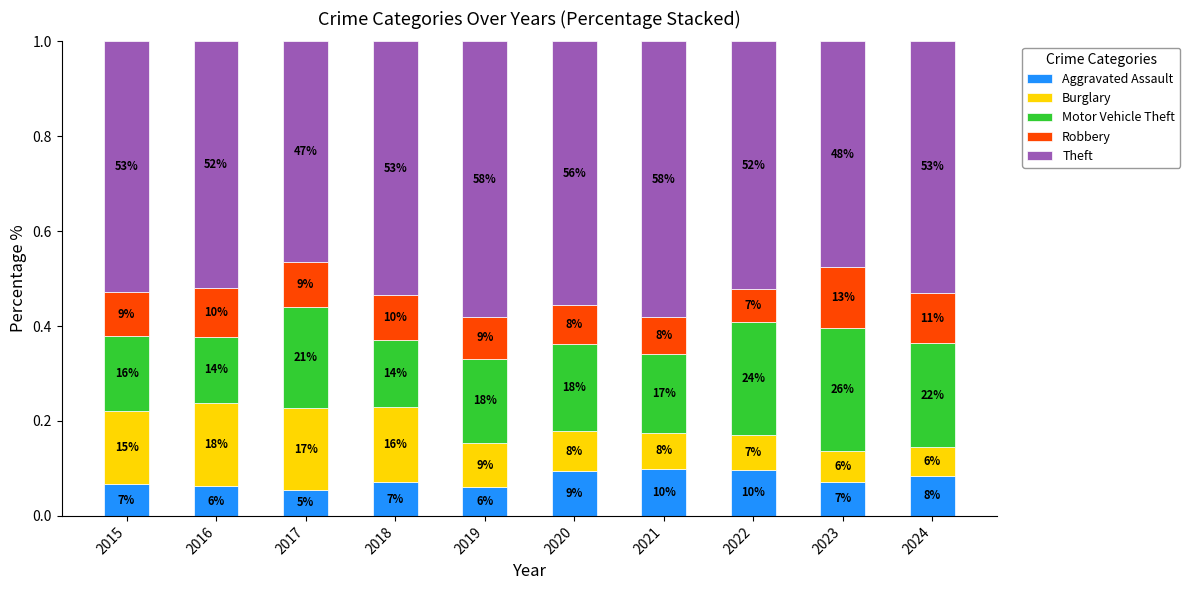

Count the Theft values in the range 0 to 1.

10